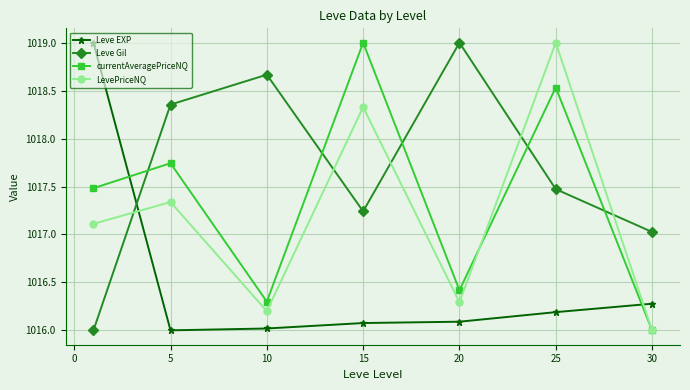

True or false: Leve EXP has more than 2 points higher than both neighbors.

False